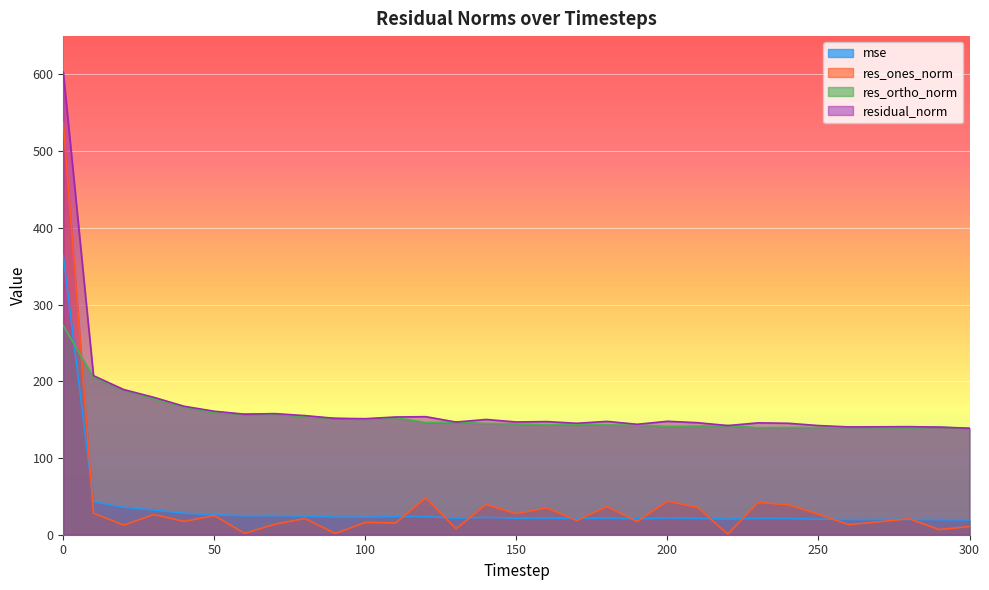

The value of residual_norm at 0 is 892.9. True or false?

False